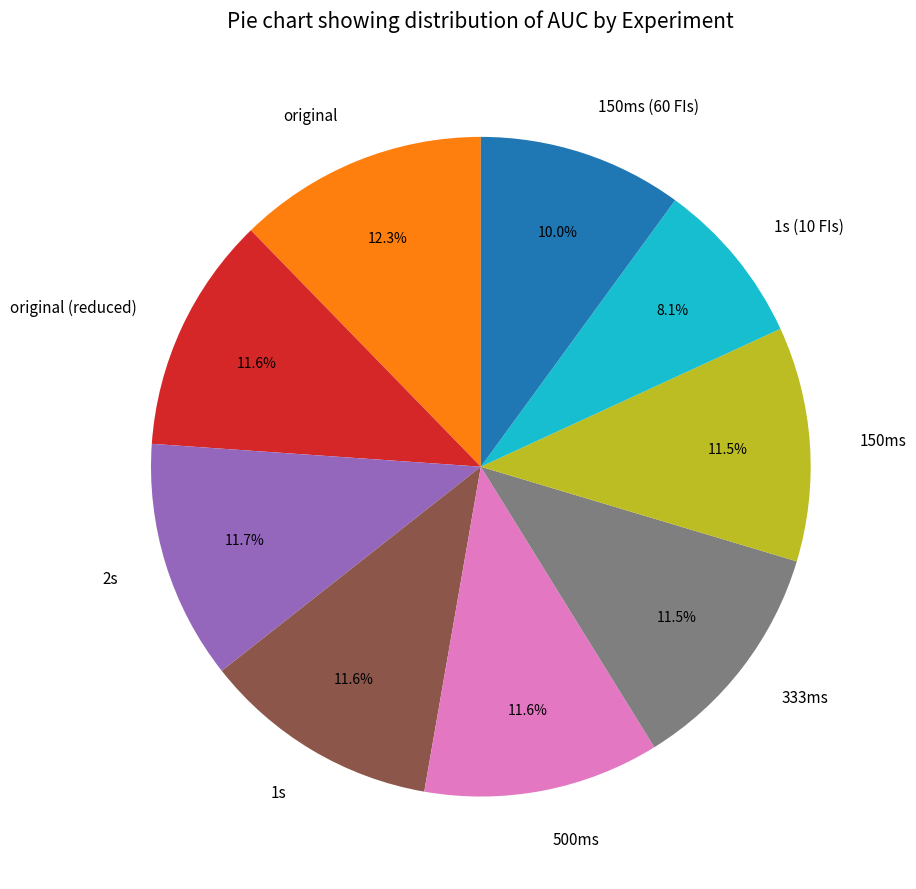

What is the largest slice in the pie chart?

original